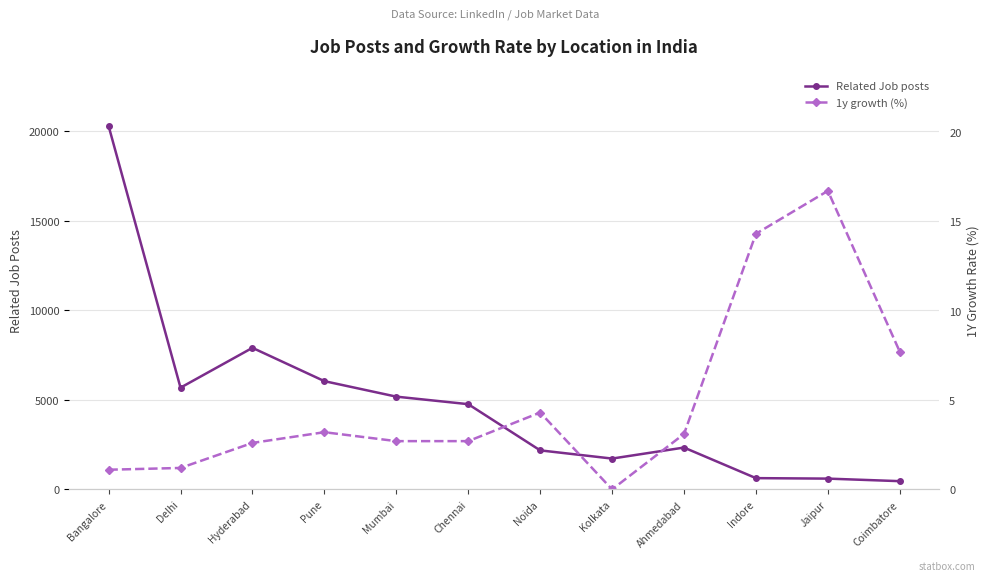

Where is the first local maximum for Related Job posts?

Hyderabad